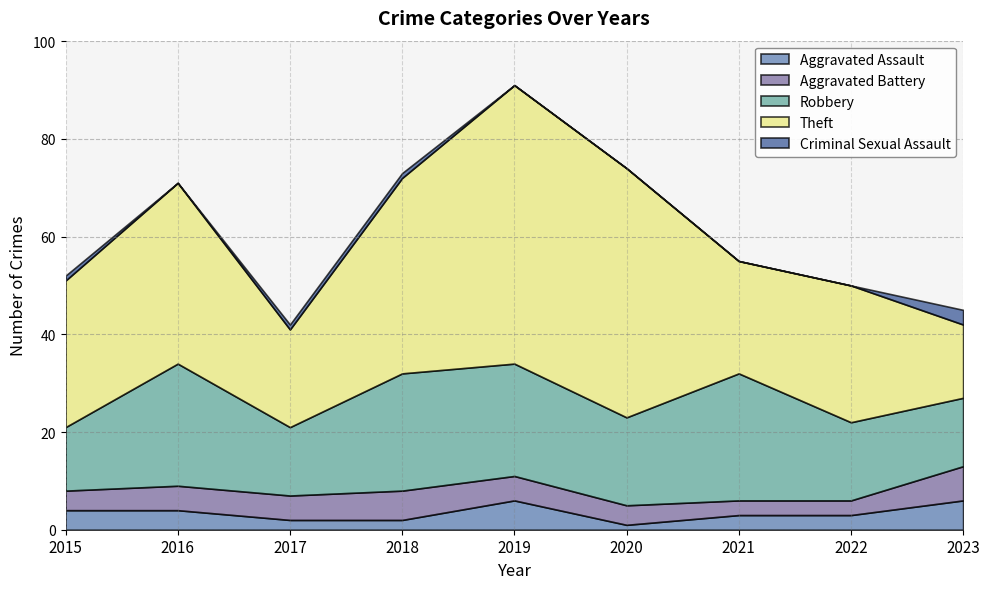

True or false: Robbery has a value of 23 at 2019.

True